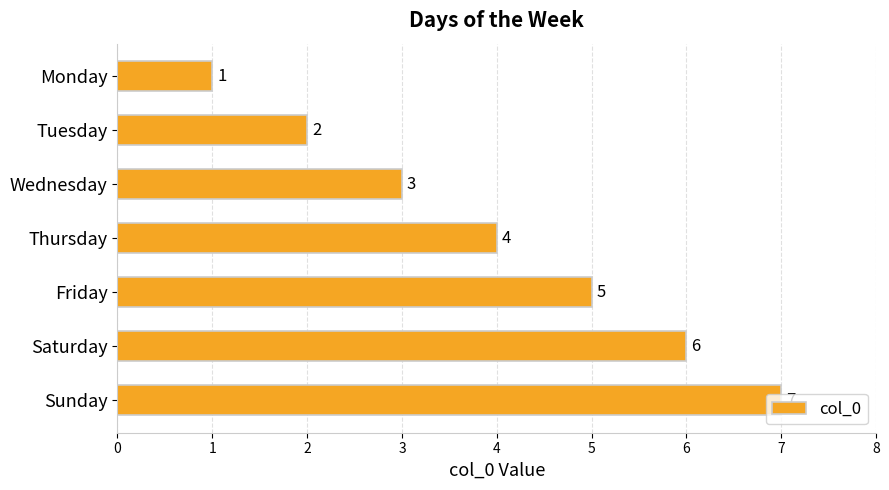

Rank the categories by value from lowest to highest.

Monday, Tuesday, Wednesday, Thursday, Friday, Saturday, Sunday